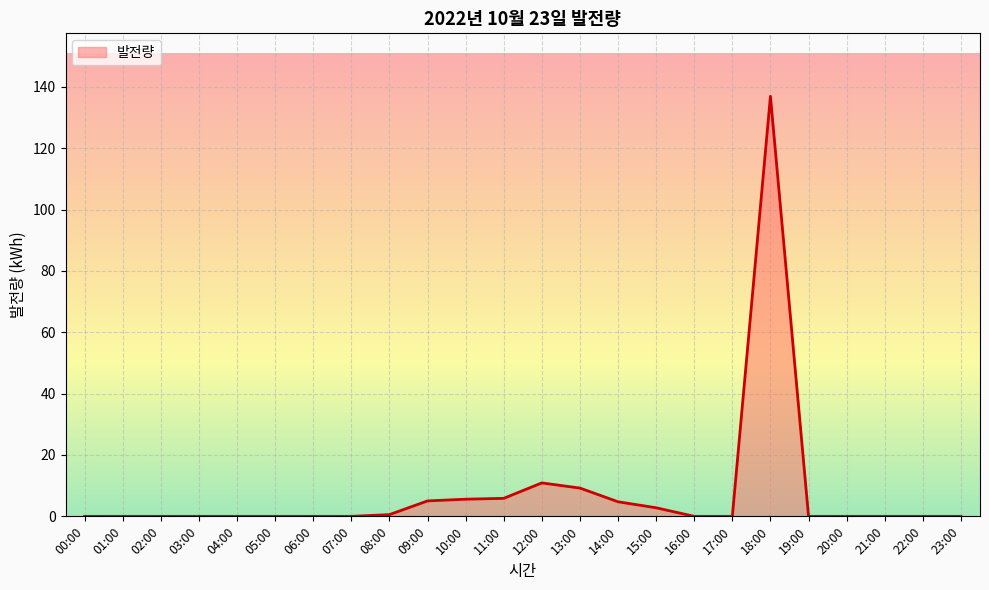

How many categories are shown in the chart?

24